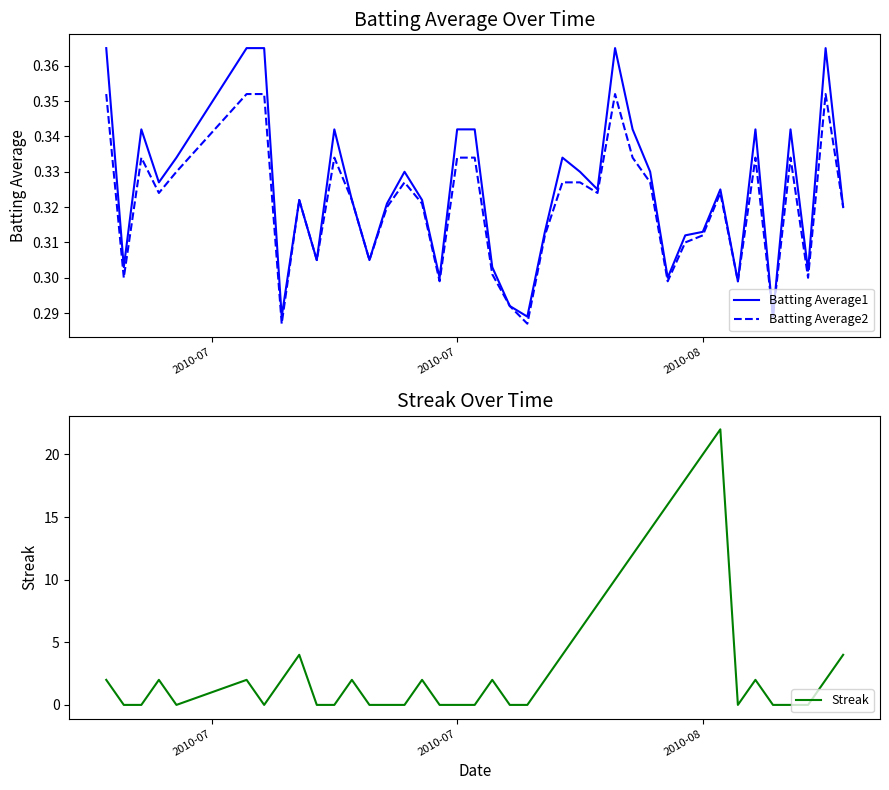

What are all the series names shown in the legend?

Batting Average1, Batting Average2, Streak